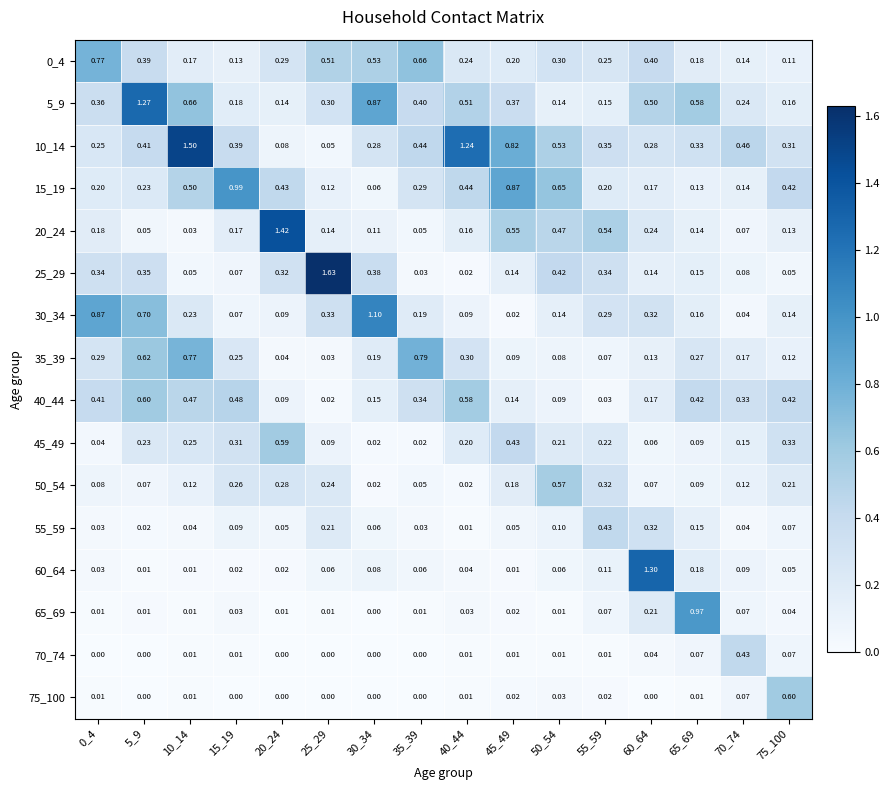

Is the value of 0_4 at 10_14 greater than the value of 20_24 at 30_34?

Yes